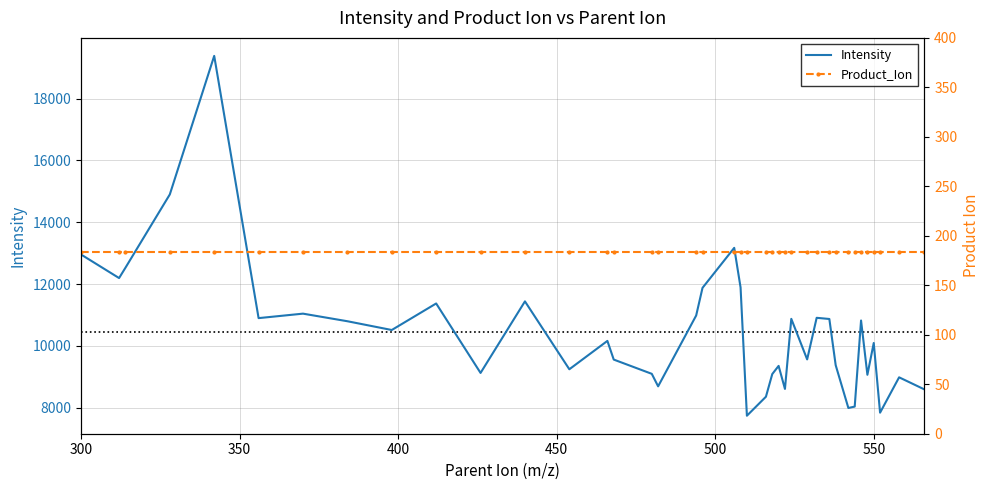

What are all the series names shown in the legend?

Intensity, Product_Ion